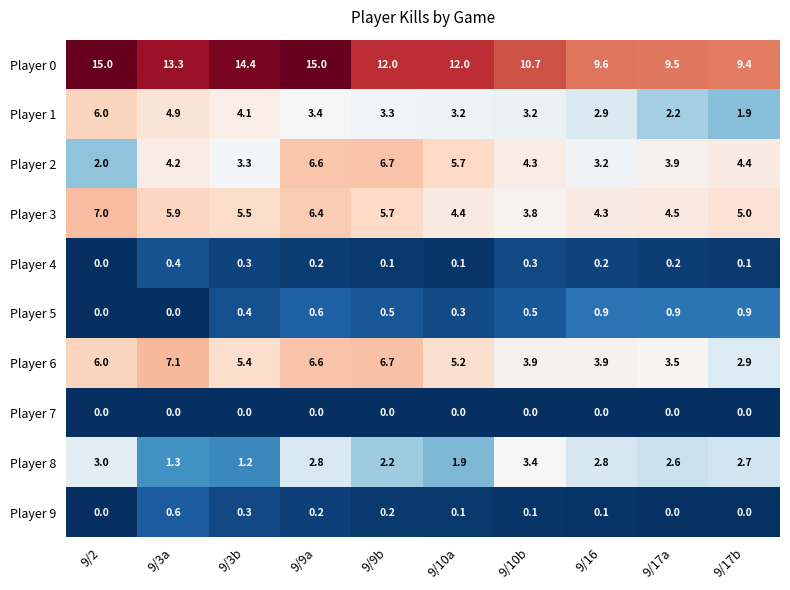

Where does the Player 0 series first go above 12?

9/2